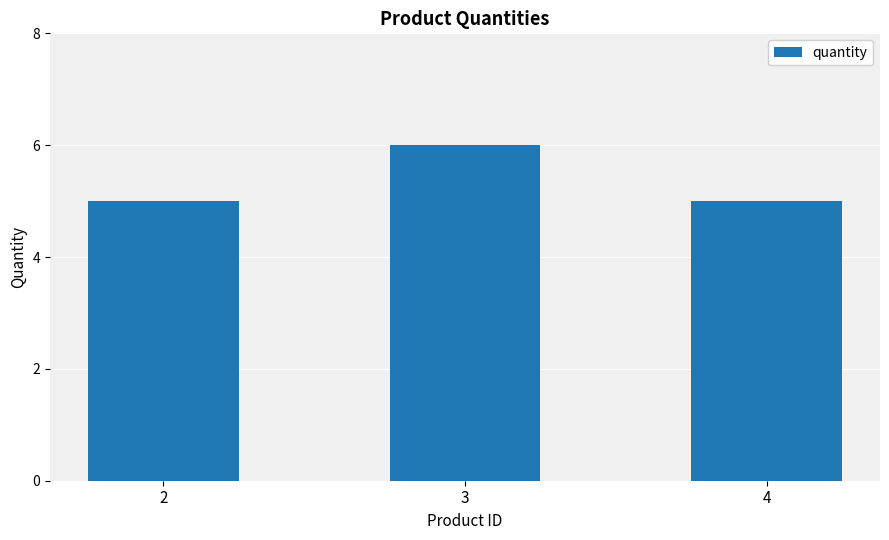

Reading right to left, extract all data points from this chart.

4=5	3=6	2=5